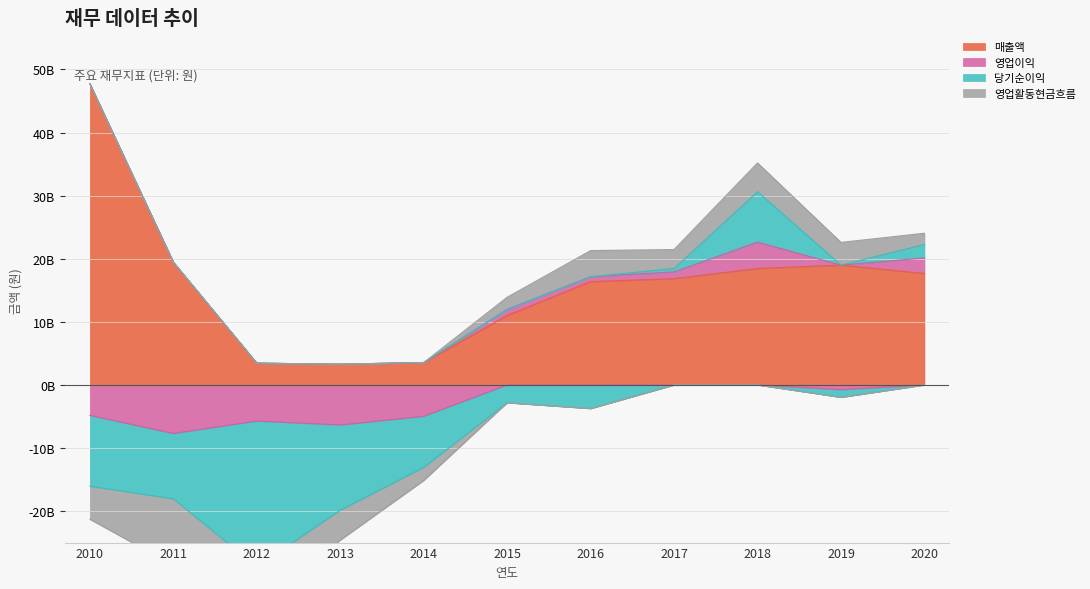

The 영업활동현금흐름 series shows -6866125287 at 2012. True or false?

True